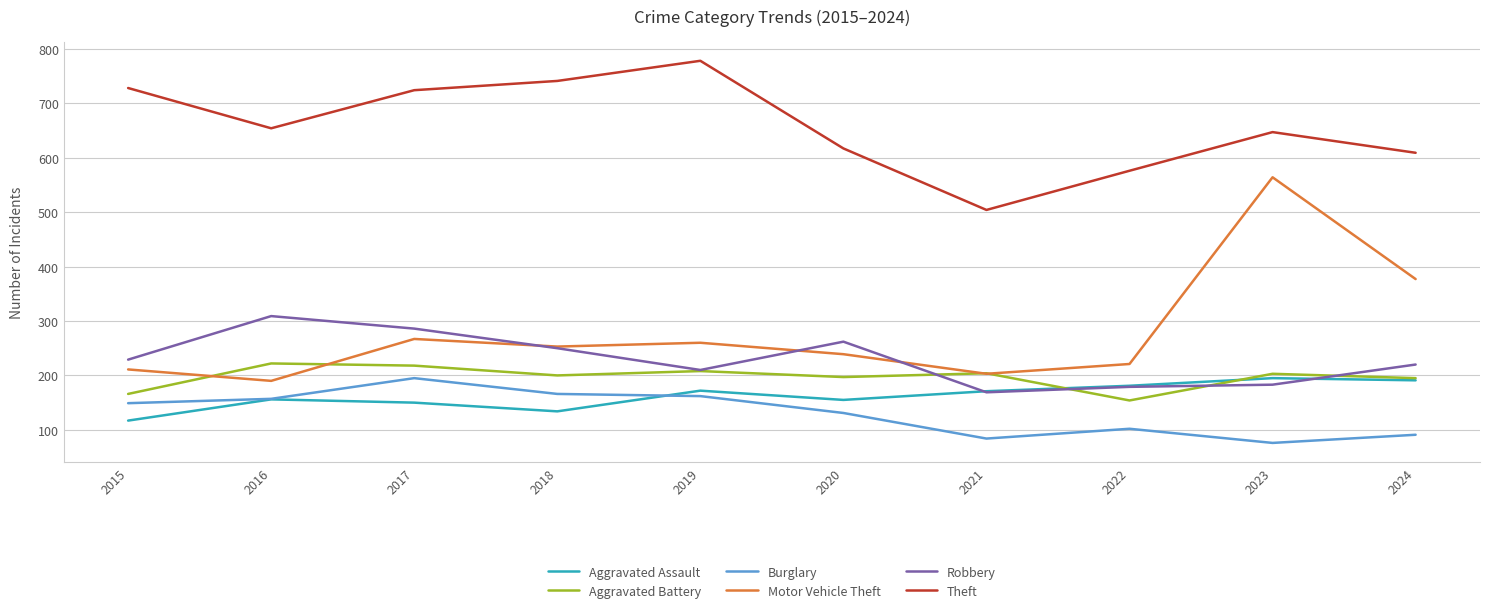

Is the value of Robbery at 2016 greater than the value of Aggravated Battery at 2016?

Yes